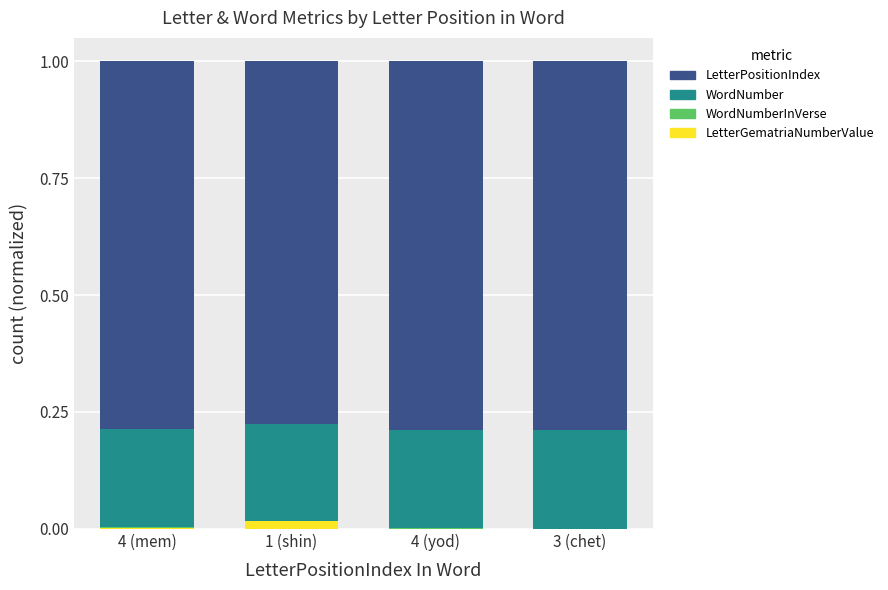

How many data points does each series have?

4